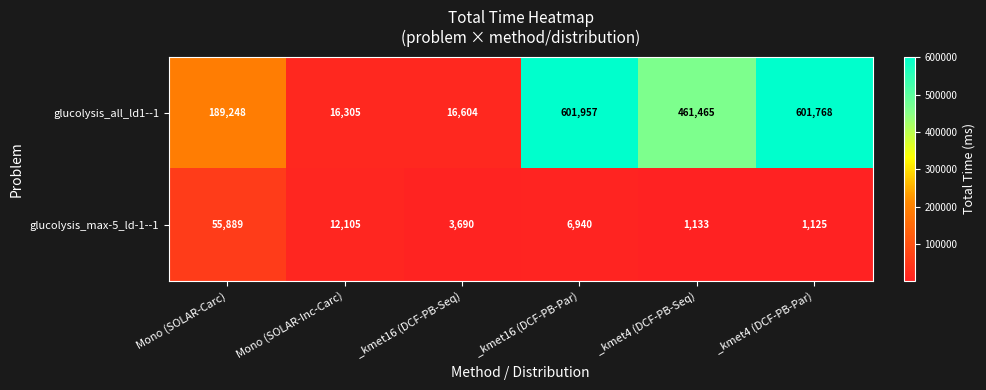

True or false: glucolysis_max-5_ld-1--1 has a value of 55889 at Mono (SOLAR-Carc).

True